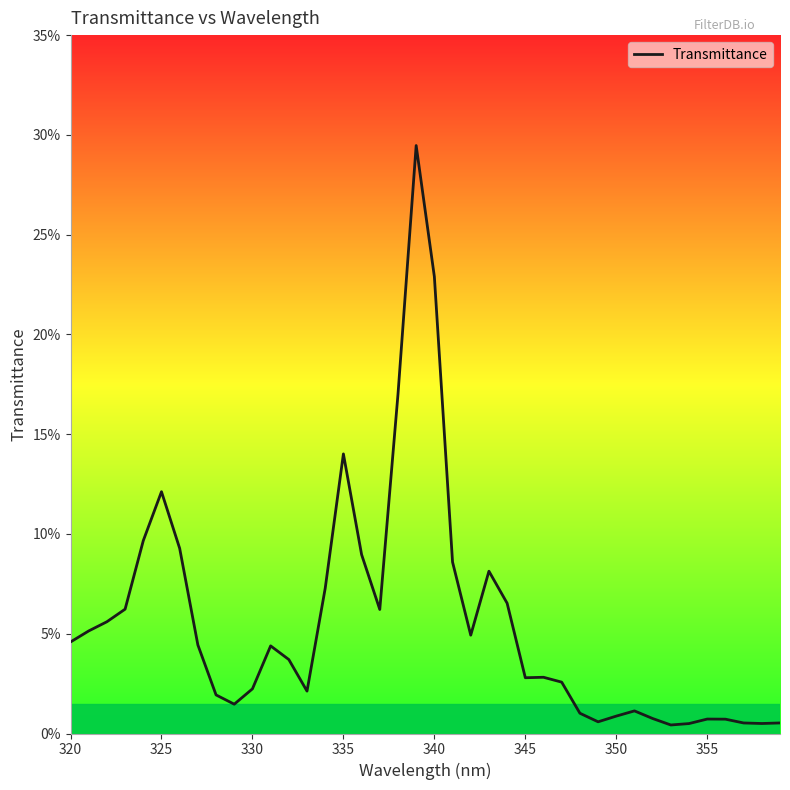

Does the chart have visible grid lines?

No